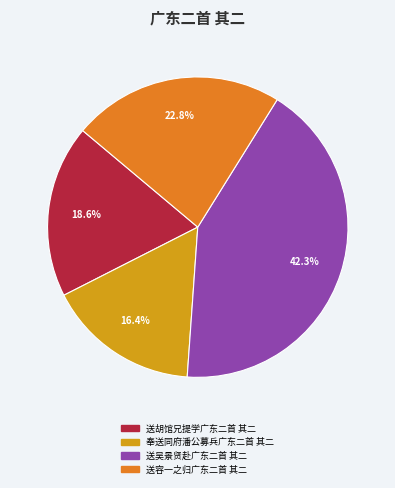

To the nearest percent, what percentage of the pie is 送吴景贤赴广东二首 其二?

42%